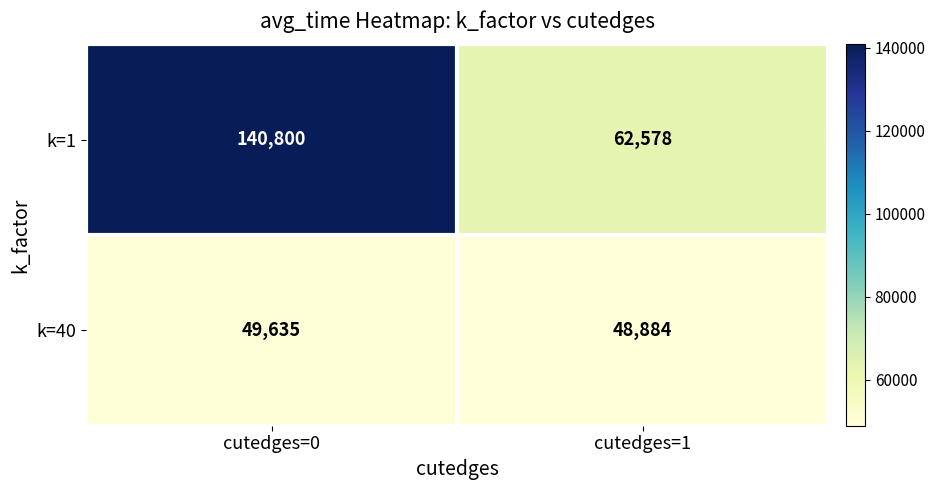

What is the sum of all k=40 values?

98519